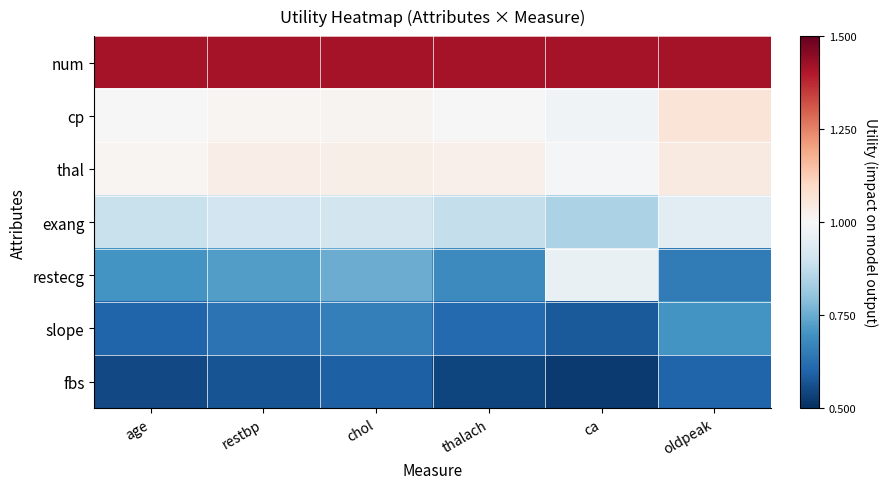

What is the maximum value shown in the chart?

0.8